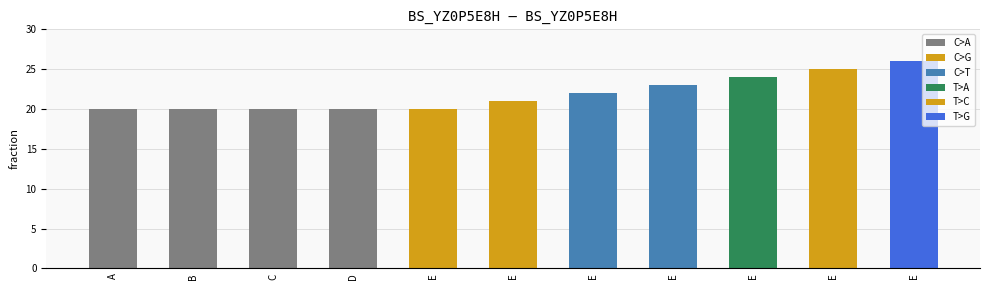

Count the values in the range 20 to 24.

9